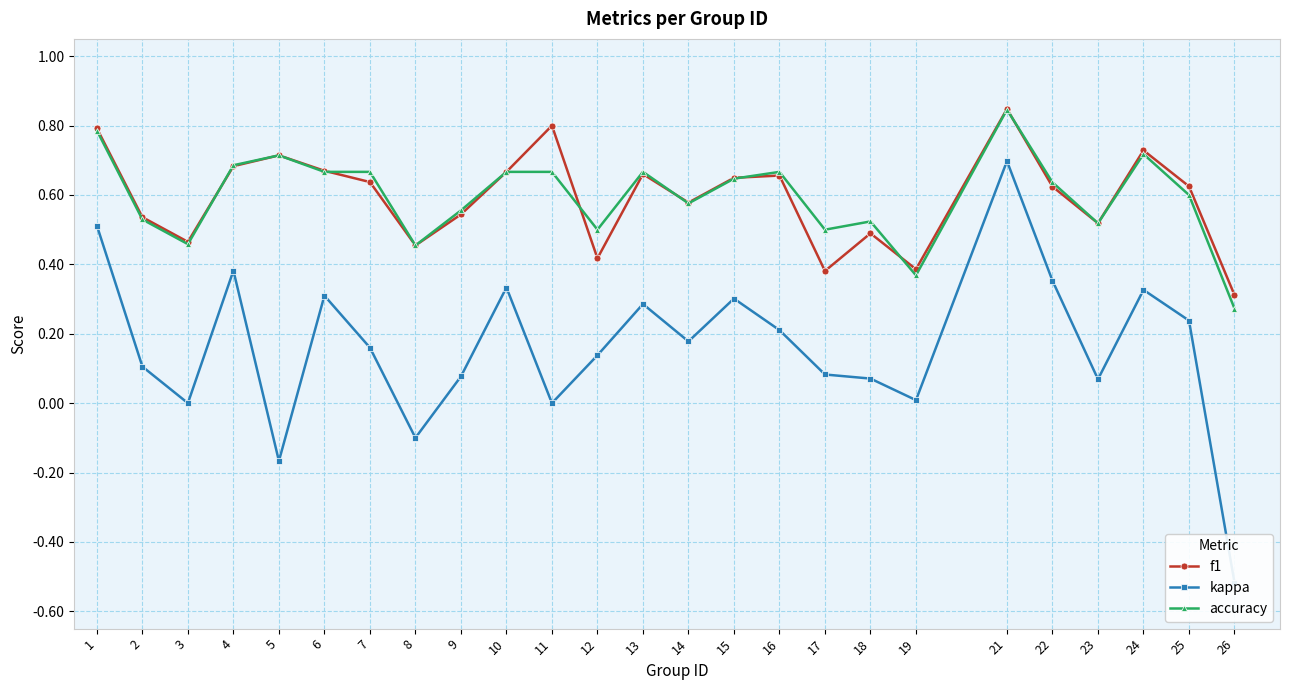

The accuracy series shows 0.9 at 9. True or false?

False